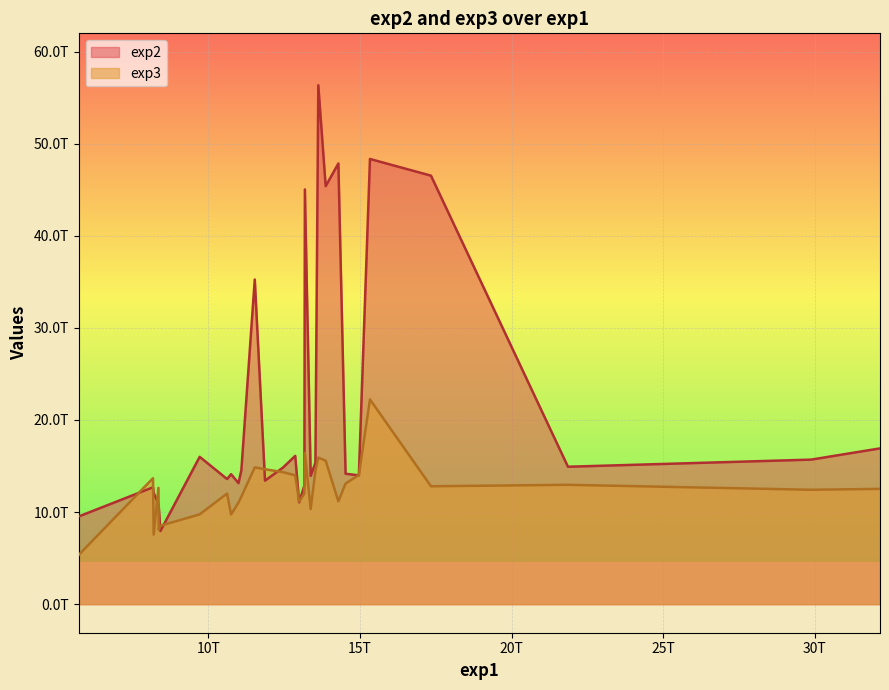

What is the sum of the exp3 values at 17 and 8?

27097915457536